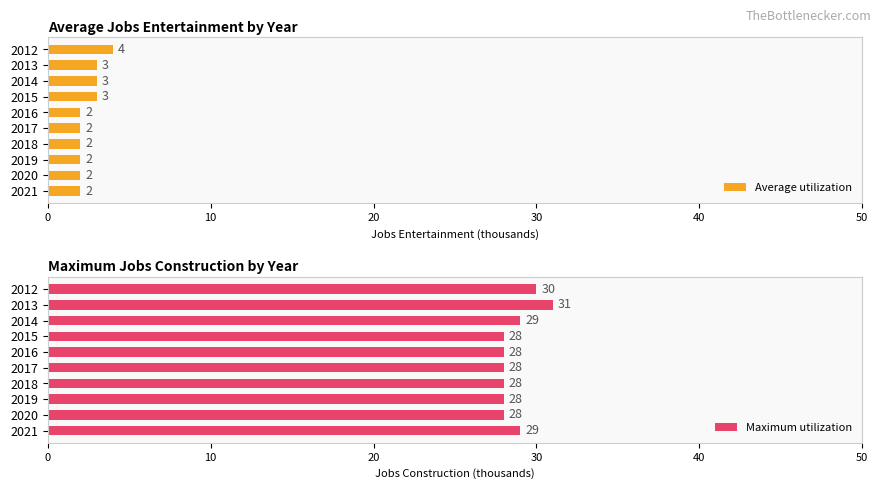

Does the chart contain any negative values?

No